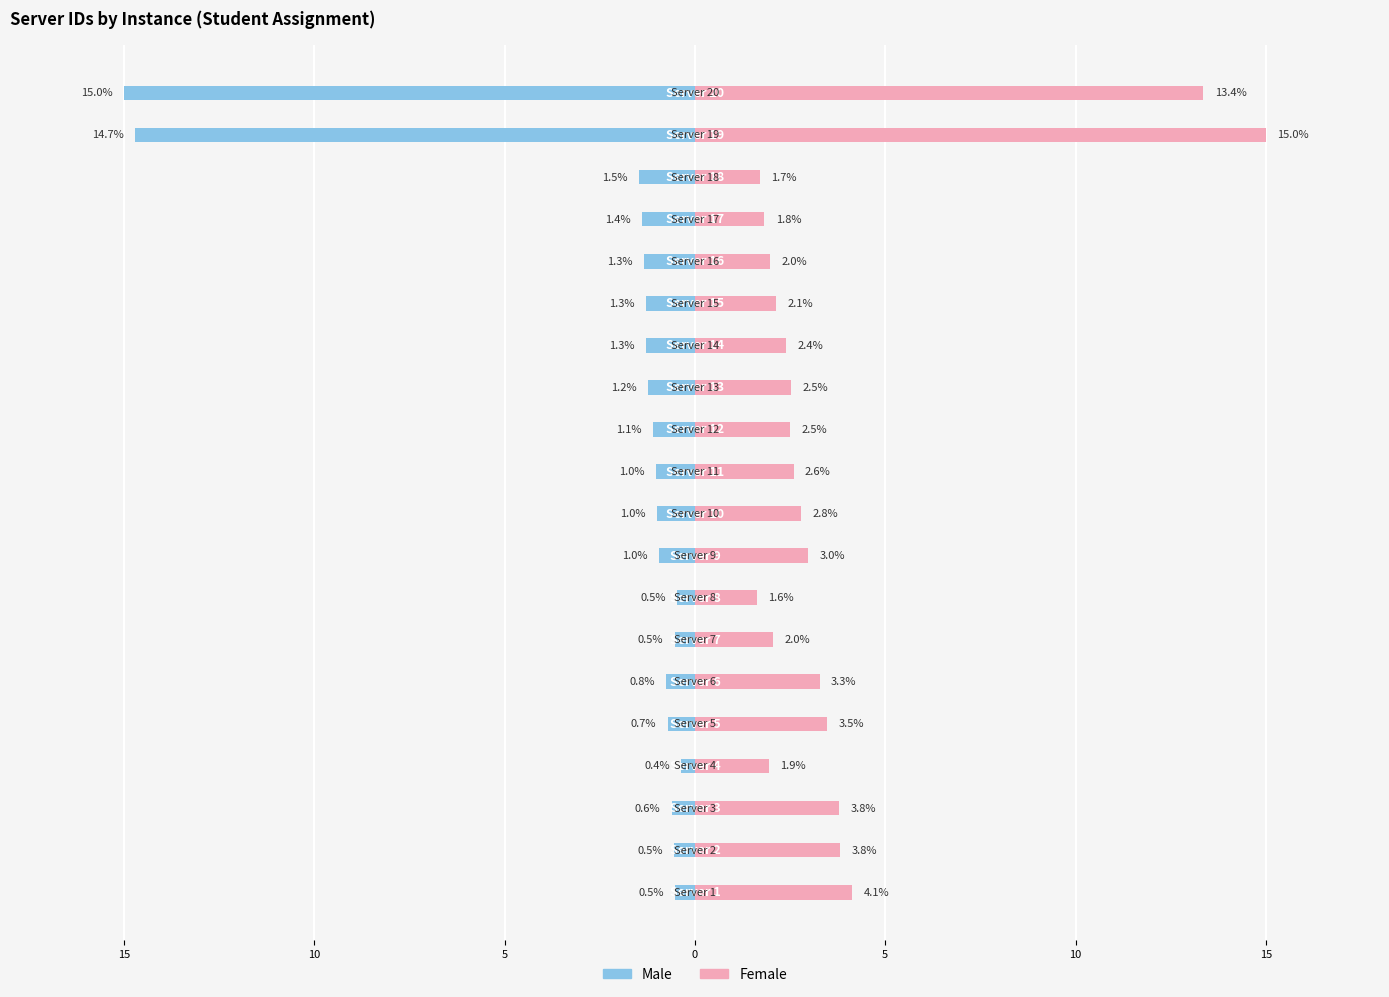

What is the difference between the maximum and minimum values in the Male series?

14.6